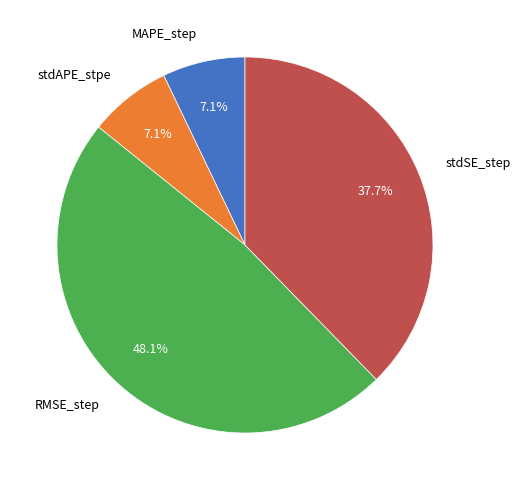

What portion of the pie excludes RMSE_step?

51.9%